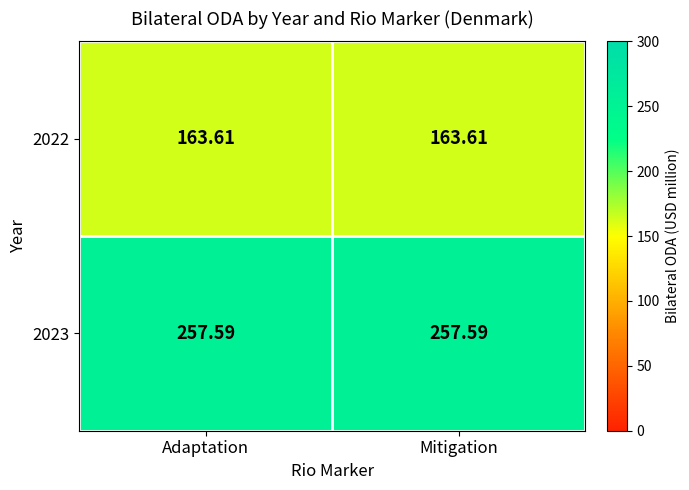

Is the value of 2022 at Adaptation greater than the value of 2023 at Adaptation?

No